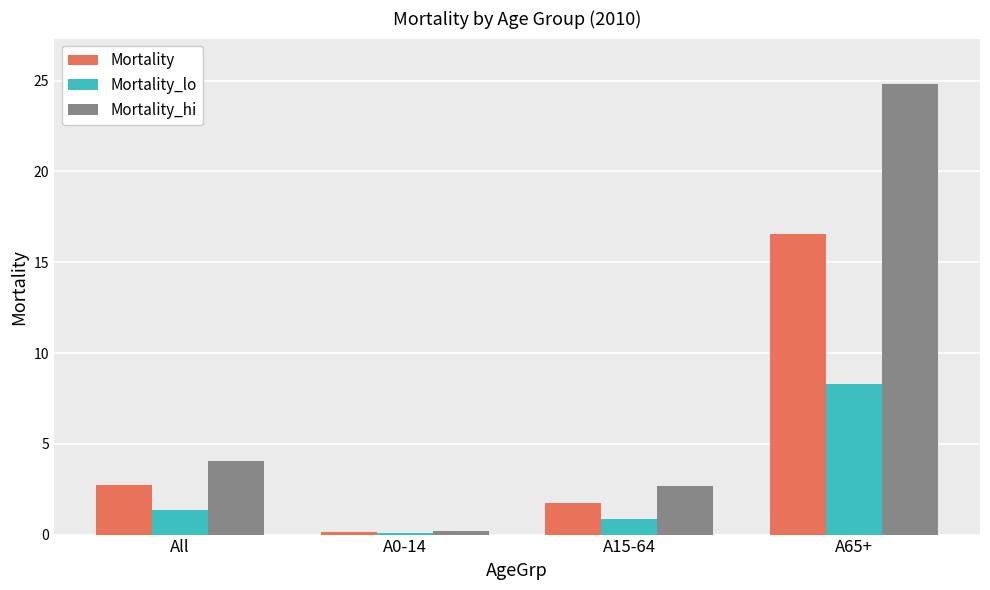

Between A0-14 and A65+, which series saw the biggest shift?

Mortality_hi